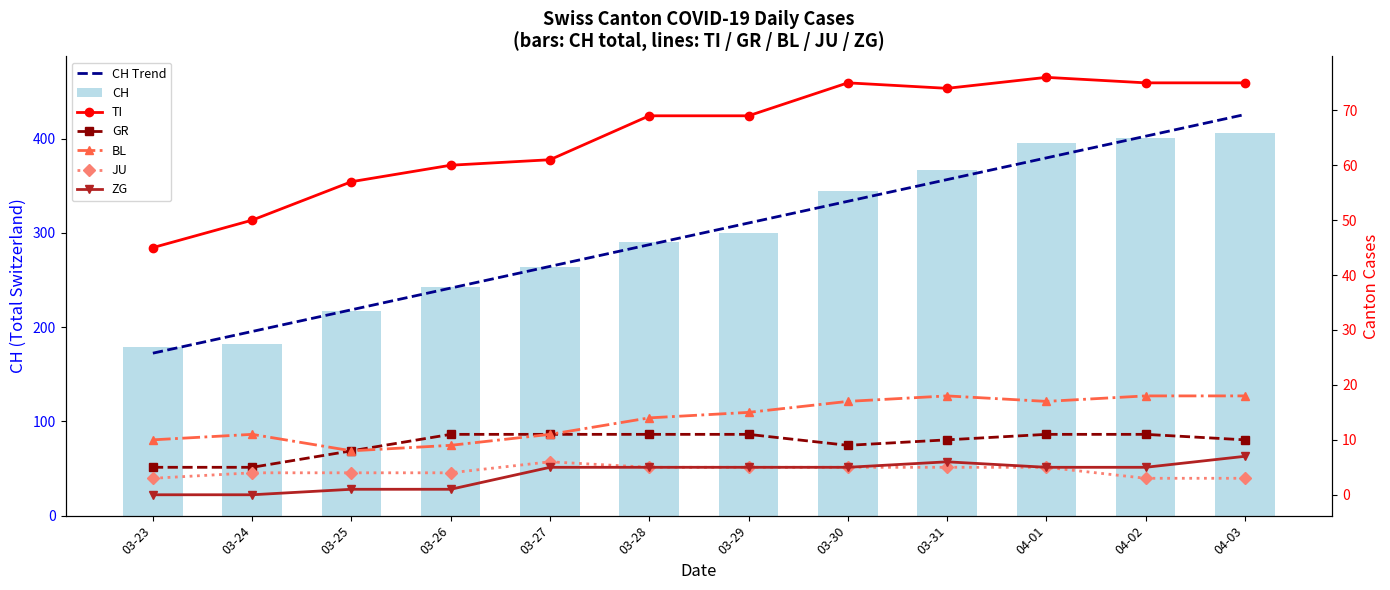

What is the sum of the CH values at 03-23 and 03-26?

422